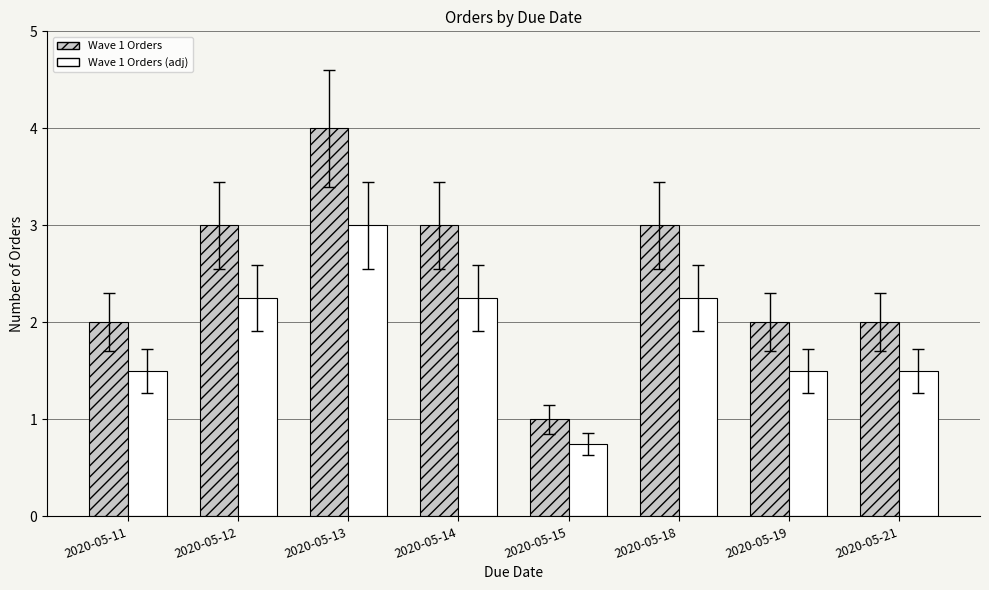

True or false: Wave 1 Orders has a value of 3.0 at 2020-05-12.

True